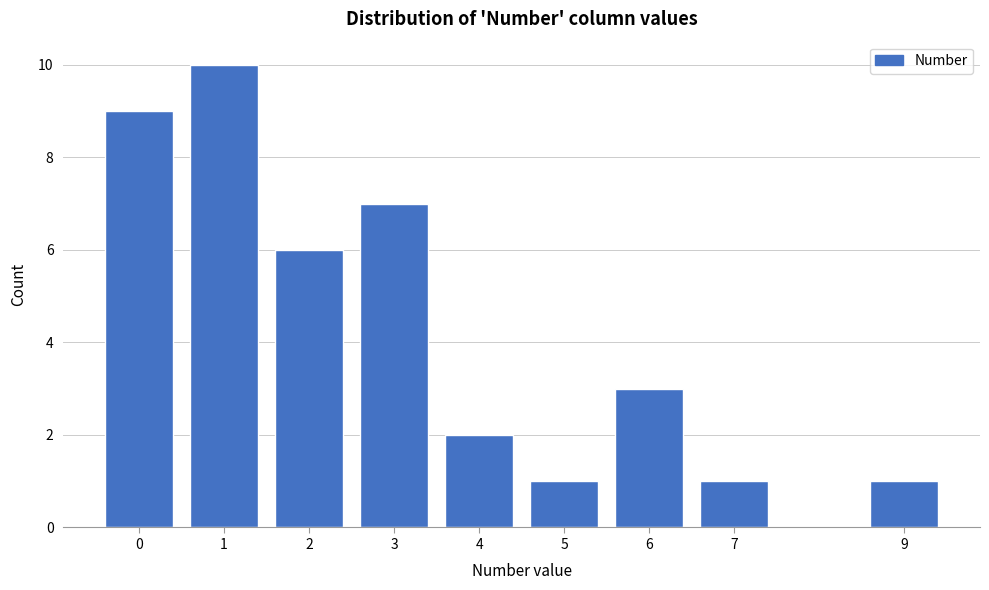

What is the height of the bar covering 8.5 to 9.5 on the x-axis? The values are not printed on the chart, so give them approximately, as read against the axis.

1